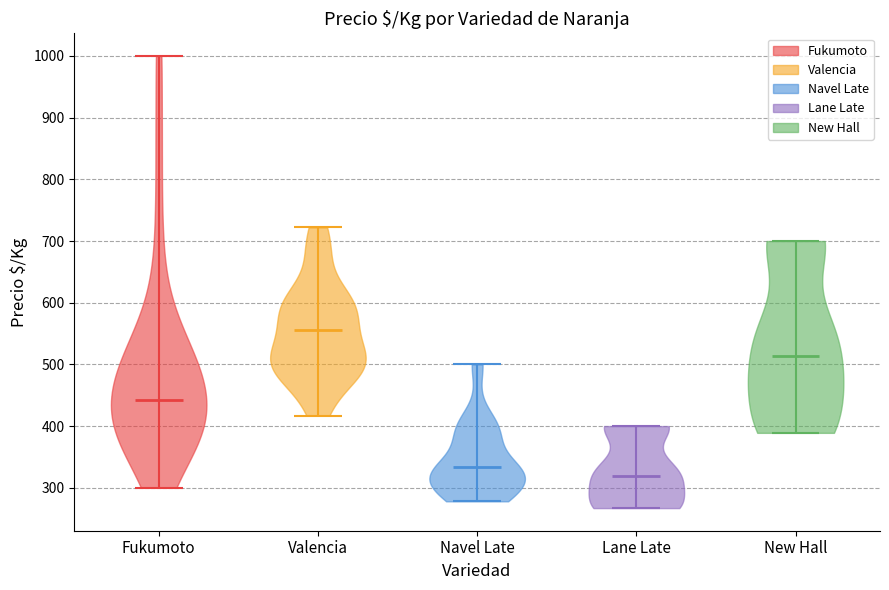

Reading left to right, read every violin against the y-axis: where its median line is, and the lowest and highest points it reaches. The values are not printed on the chart, so give them approximately, as read against the axis.

Fukumoto: median line 440, lowest point 300, highest point 1000
Valencia: median line 560, lowest point 420, highest point 720
Navel Late: median line 330, lowest point 280, highest point 500
Lane Late: median line 320, lowest point 270, highest point 400
New Hall: median line 510, lowest point 390, highest point 700